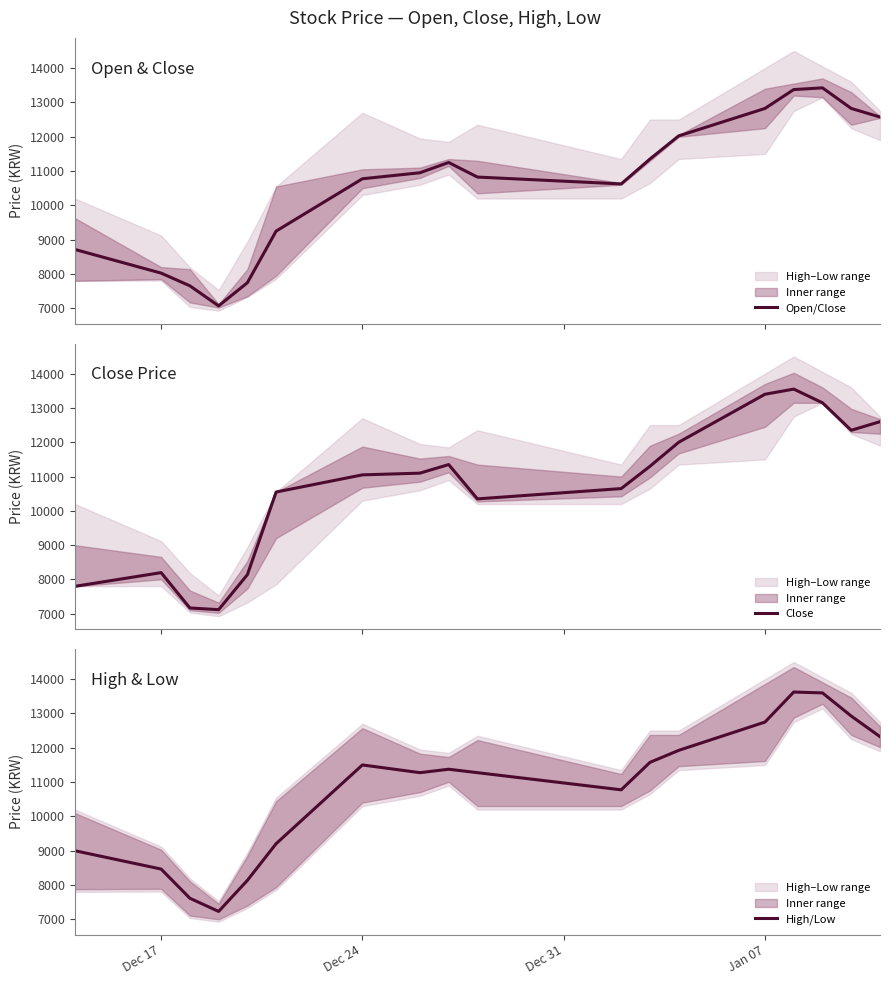

True or false: High/Low has more than 0 points higher than both neighbors.

True